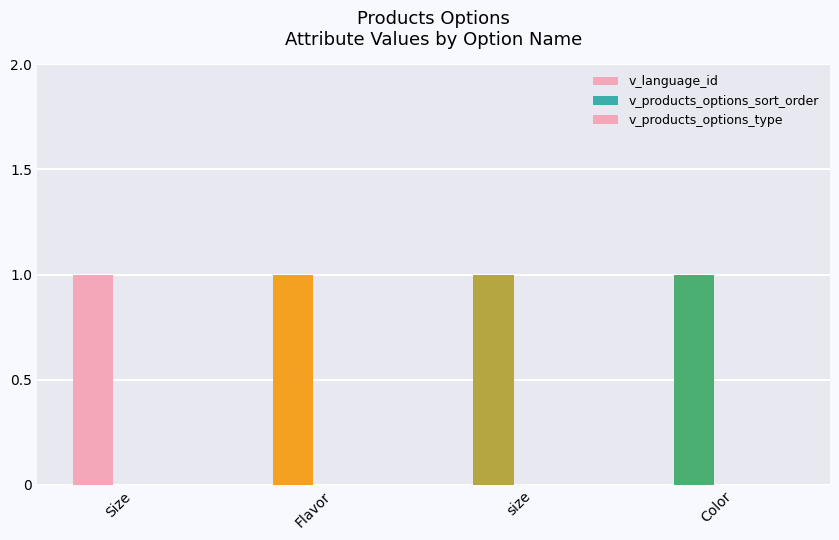

True or false: v_products_options_type has a value of 0 at Color.

True